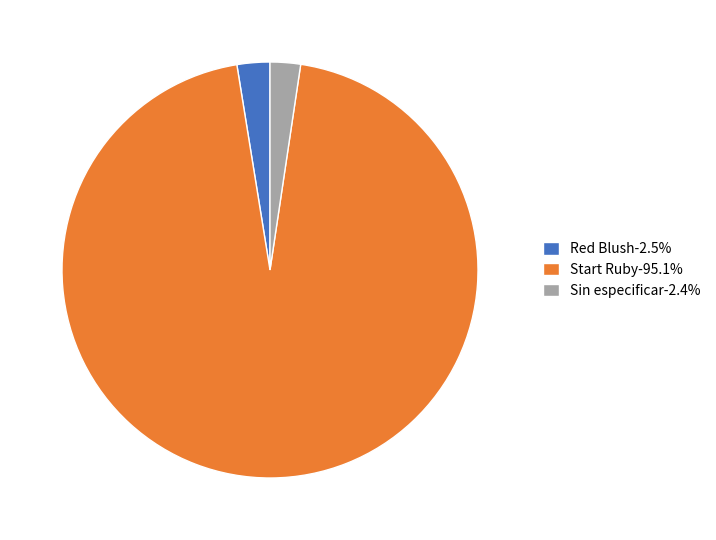

Approximately how many times larger is the value at Red Blush-2.5% compared to Sin especificar-2.4%?

1.1